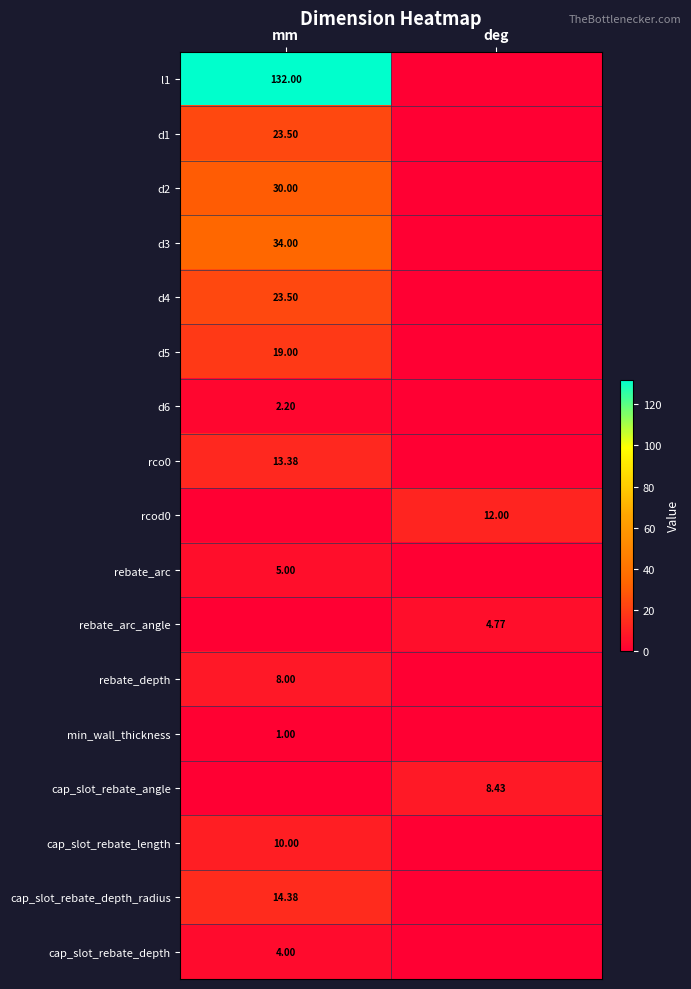

Which label corresponds to the smallest value in the chart?

deg